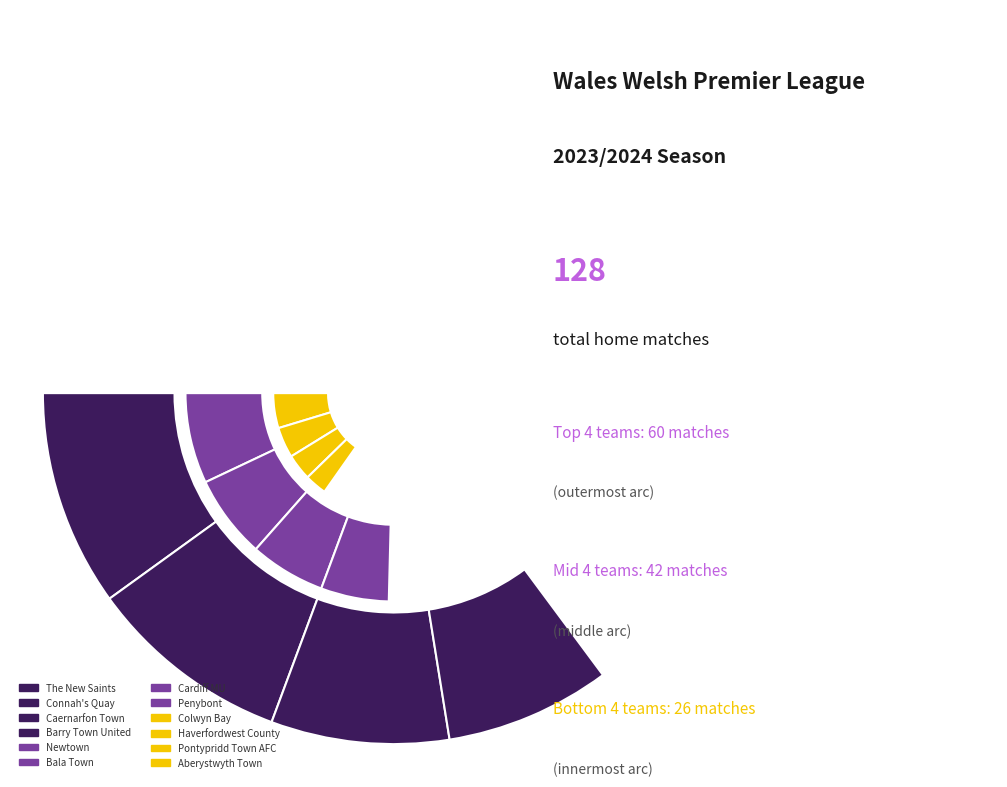

How many segments does this pie chart have?

12